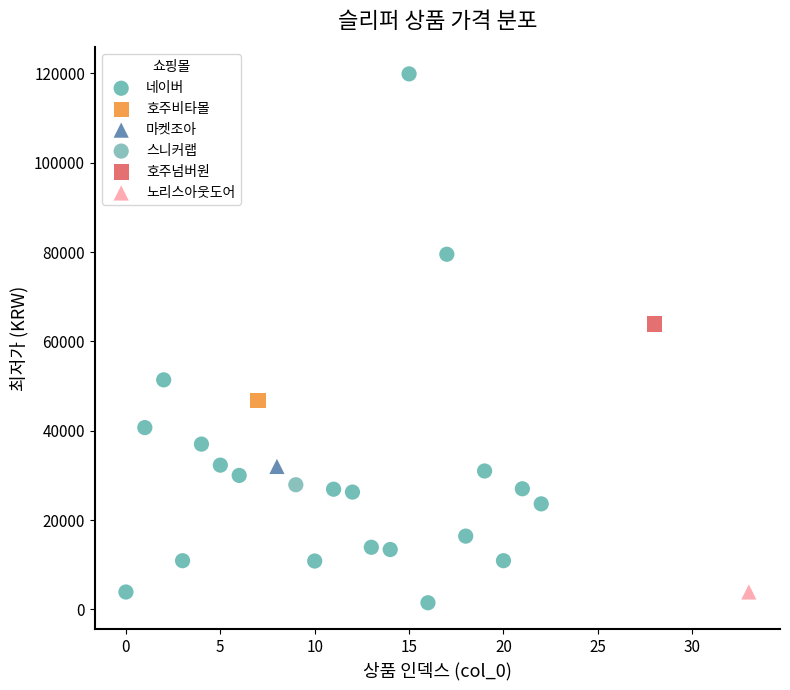

What are all the series names shown in the legend?

네이버, 호주비타몰, 마켓조아, 스니커랩, 호주넘버원, 노리스아웃도어